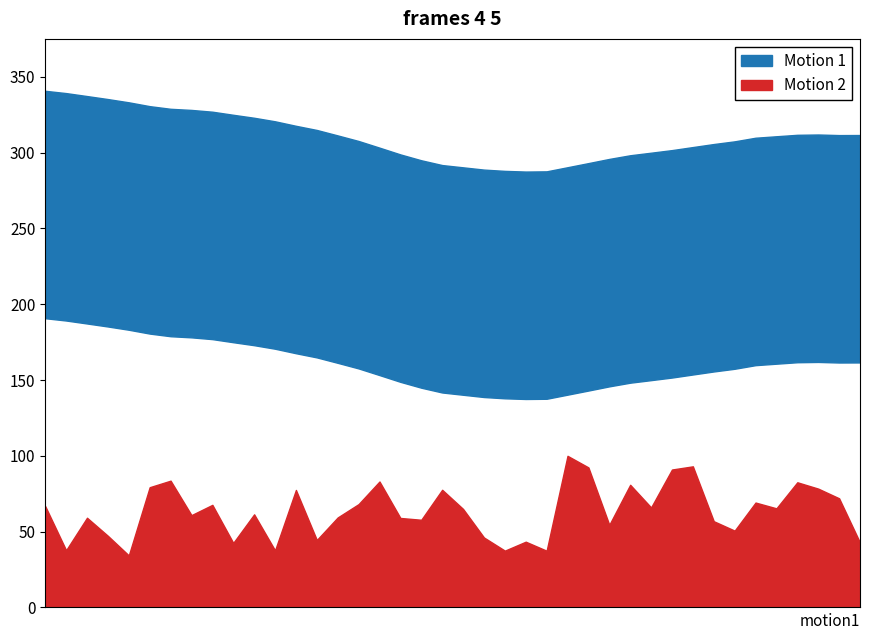

Is the value of Motion 2 at 20180313 greater than the value of Motion 1 at 20180306?

Yes